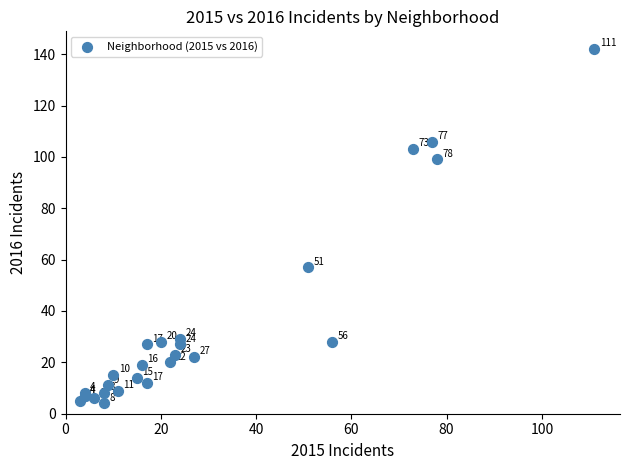

What Y value in the scatter plot is closest to 73?

57